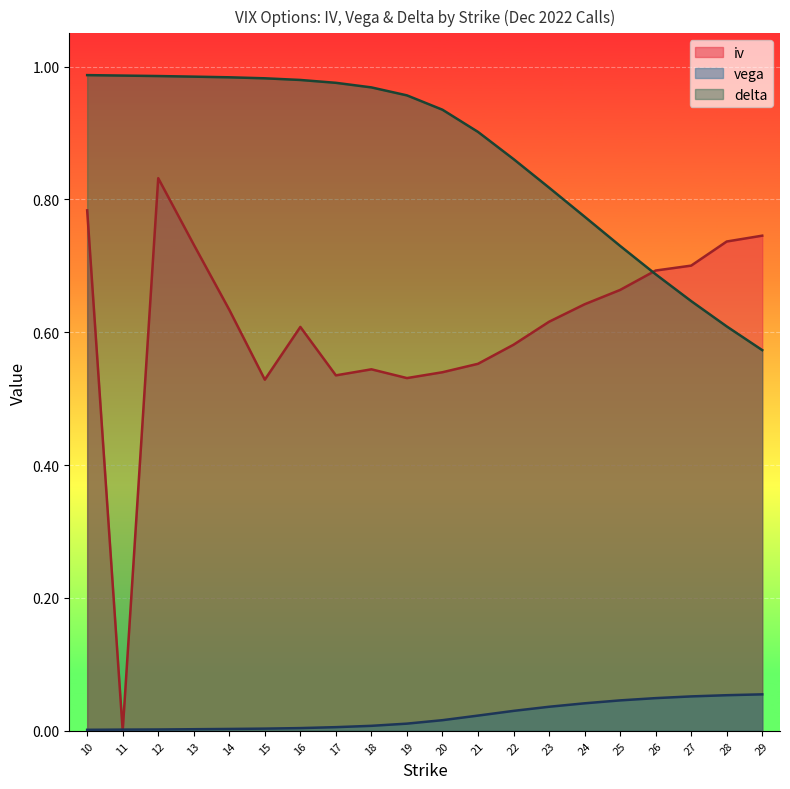

Read the iv value at 25.

0.7